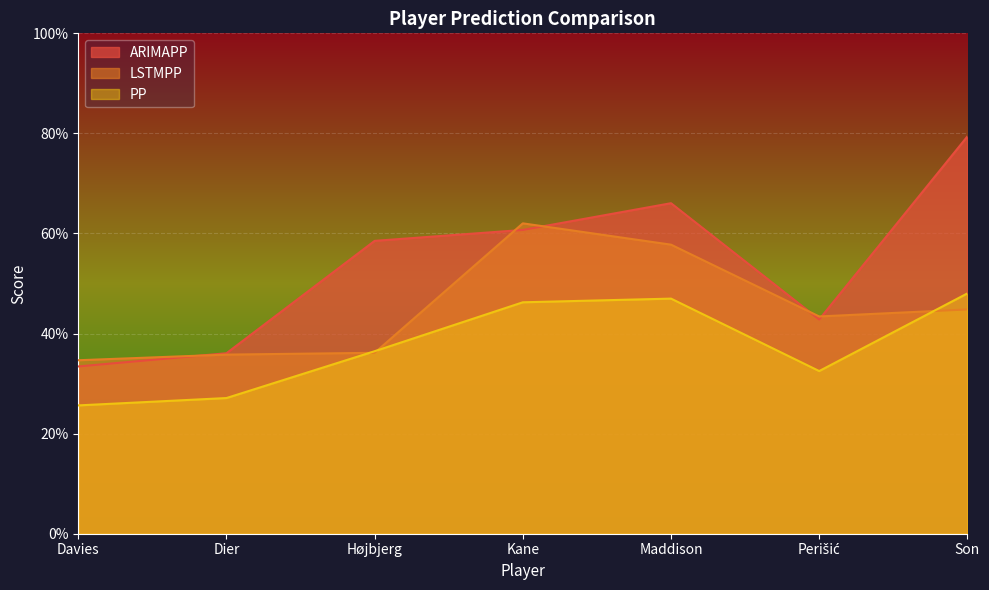

What is the maximum value shown in the chart?

79.4